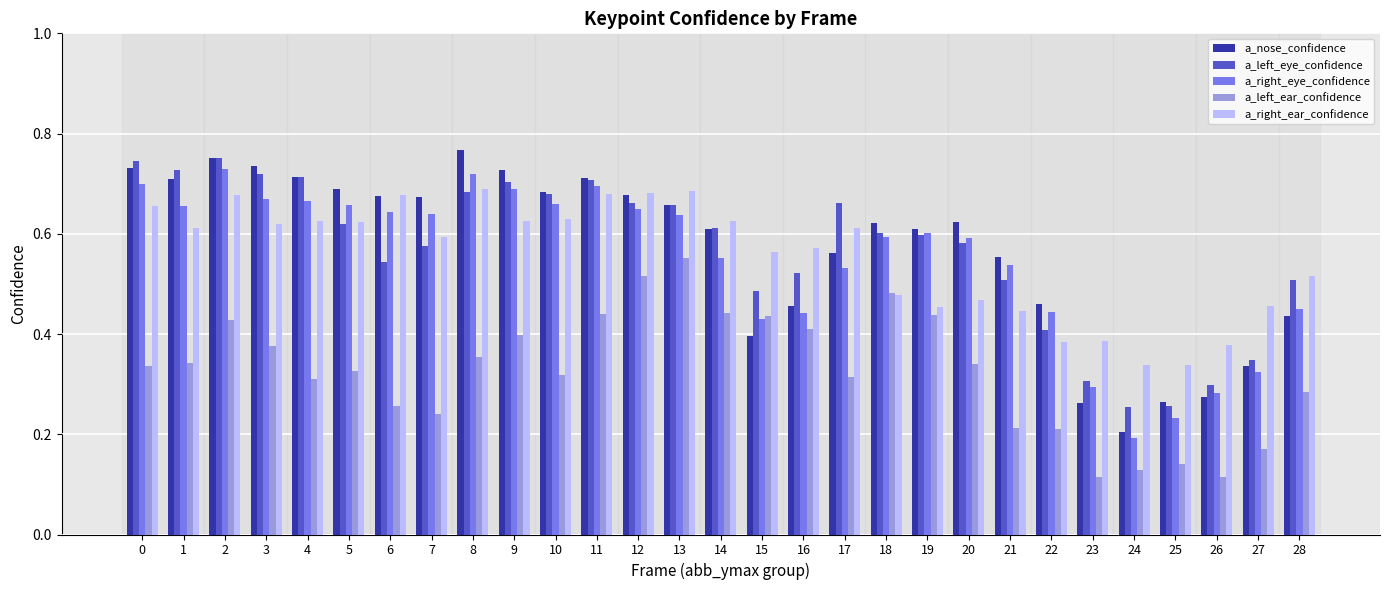

How many a_left_eye_confidence values are between 0 and 1?

29